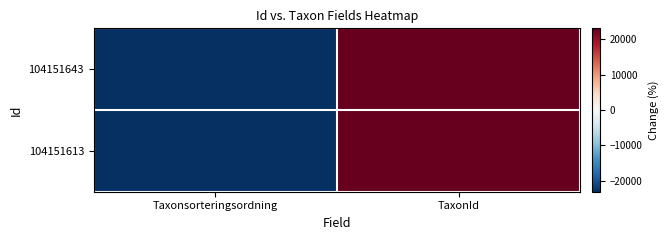

At how many categories does at least one series exceed 6369?

1